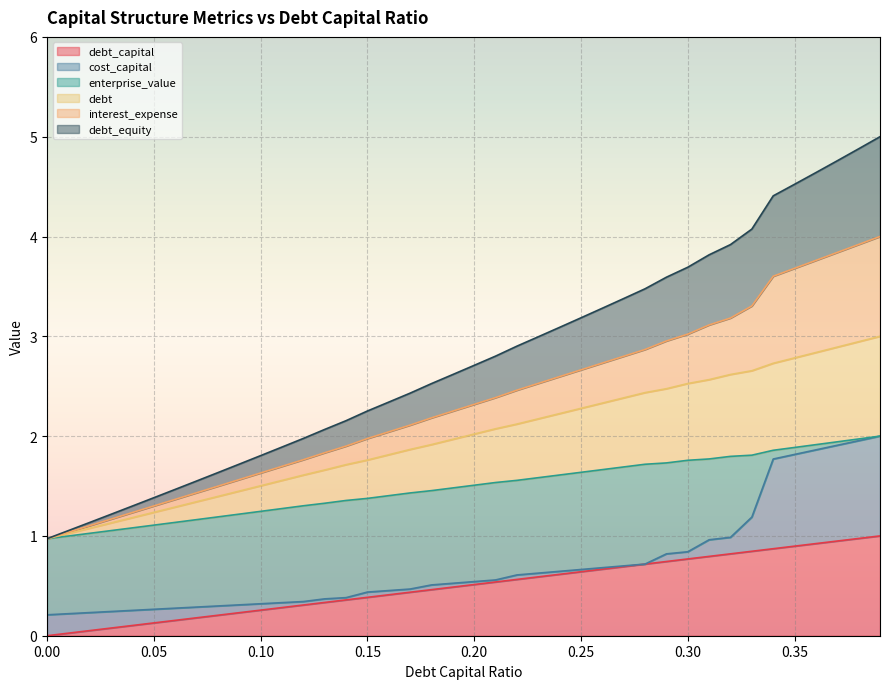

How many lines are shown in the chart?

6